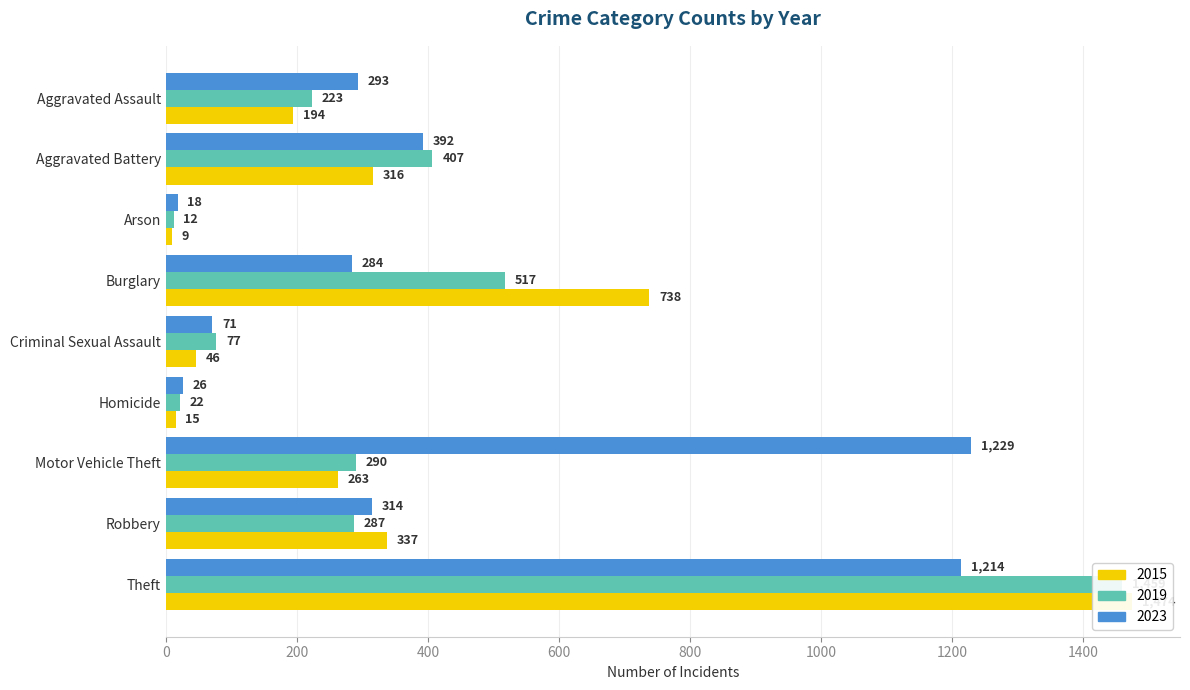

What is the total value across all series at Theft?

4147